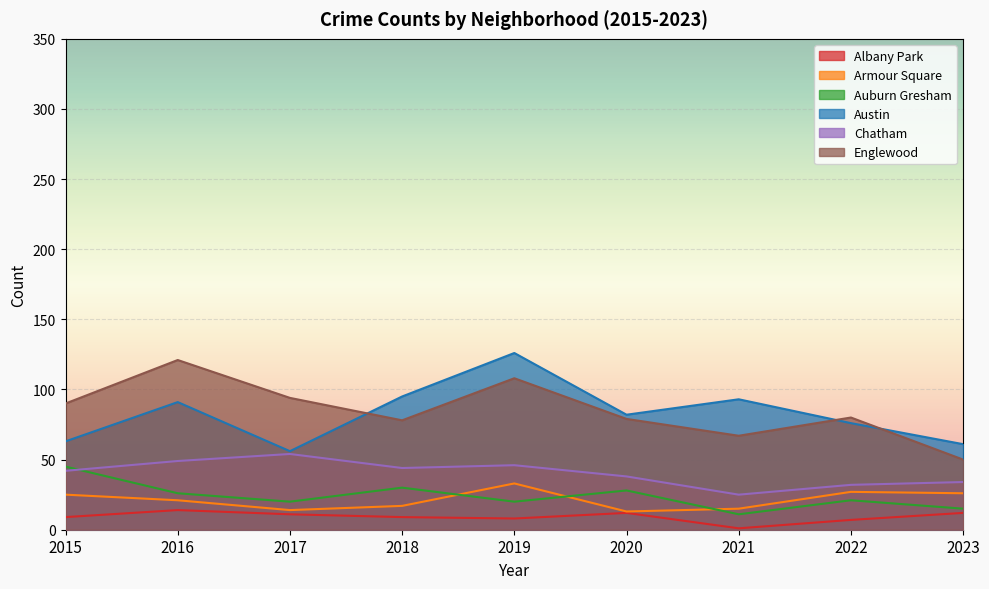

The Albany Park series shows 12 at 2023. True or false?

True